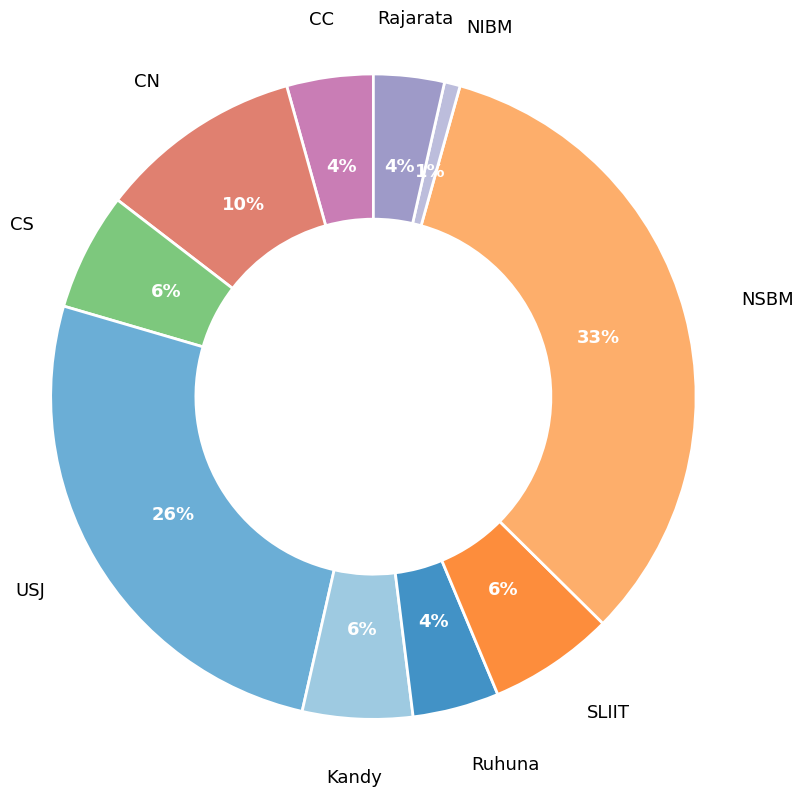

To the nearest percent, what is the difference between the CS and NIBM slice percentages?

5%